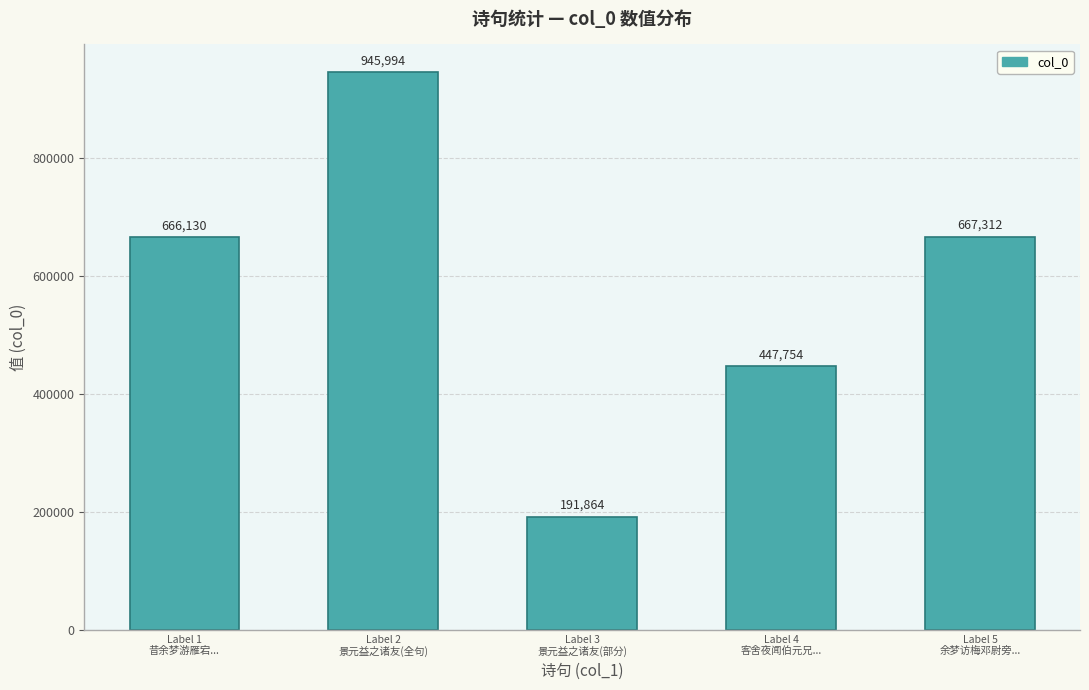

What is the change in value from Label 4
客舍夜闻伯元兄... to Label 5
余梦访梅邓尉旁...?

+219558